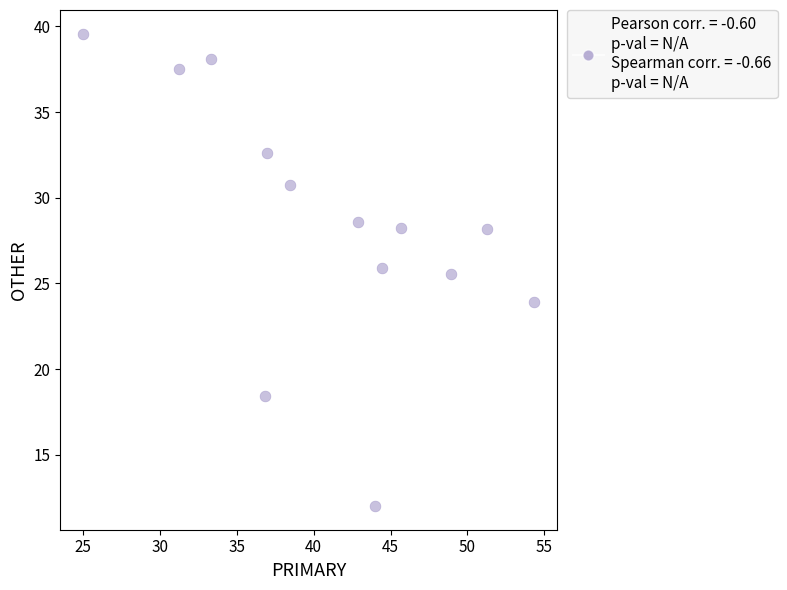

What Y value in the scatter plot is closest to 25?

25.5